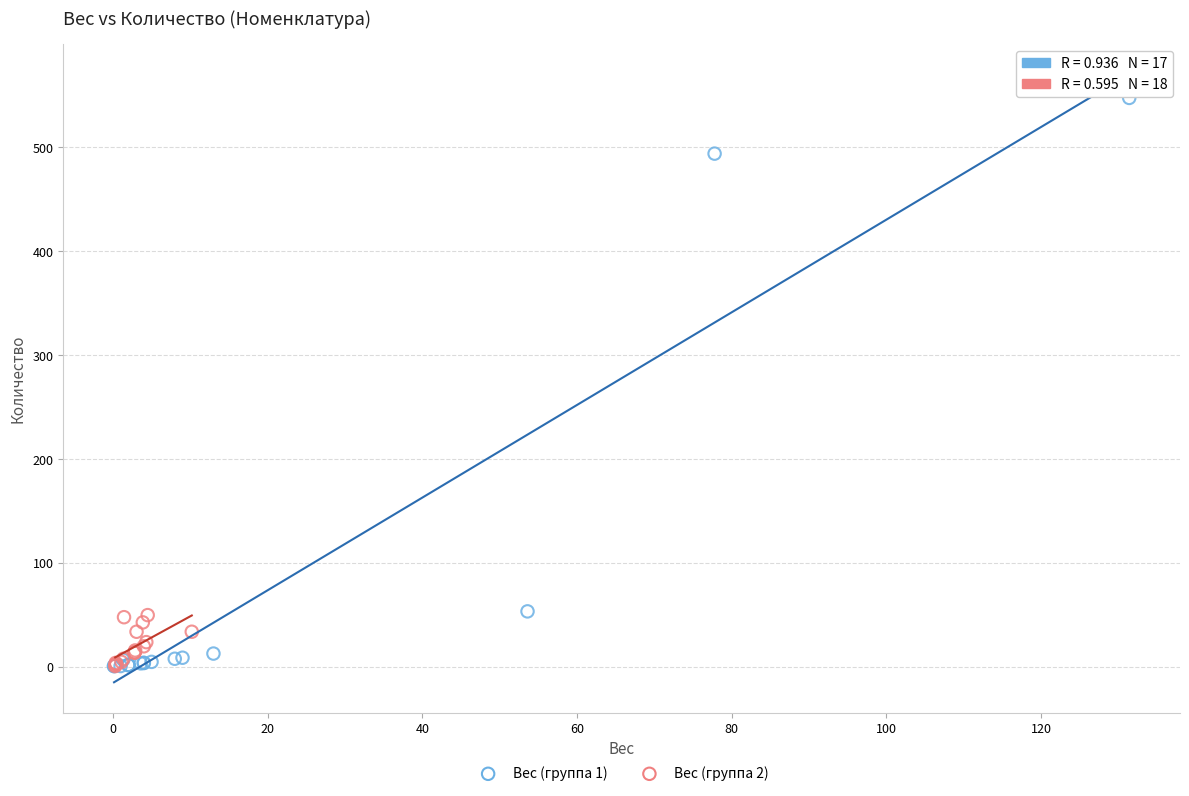

Which series has the widest spread of Y values?

Вес (группа 1)